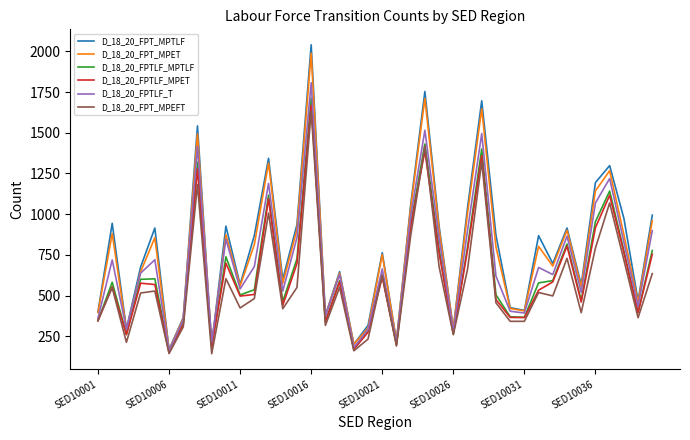

Which series has the largest range (max minus min)?

D_18_20_FPT_MPTLF